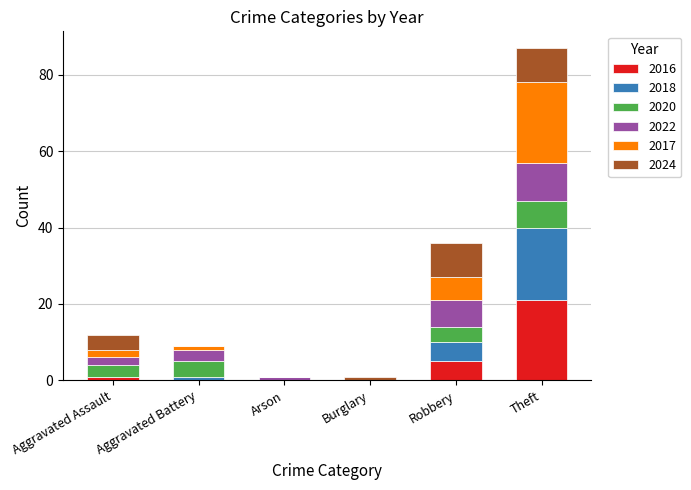

The value of 2016 at Robbery is 5. True or false?

True